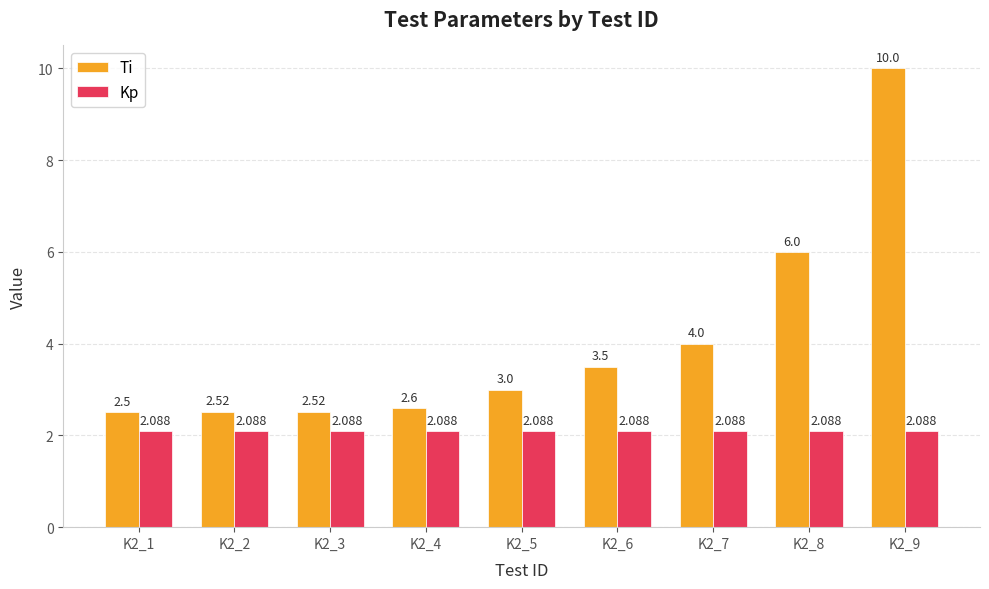

Is the value of Ti at K2_2 greater than the value of Kp at K2_2?

Yes